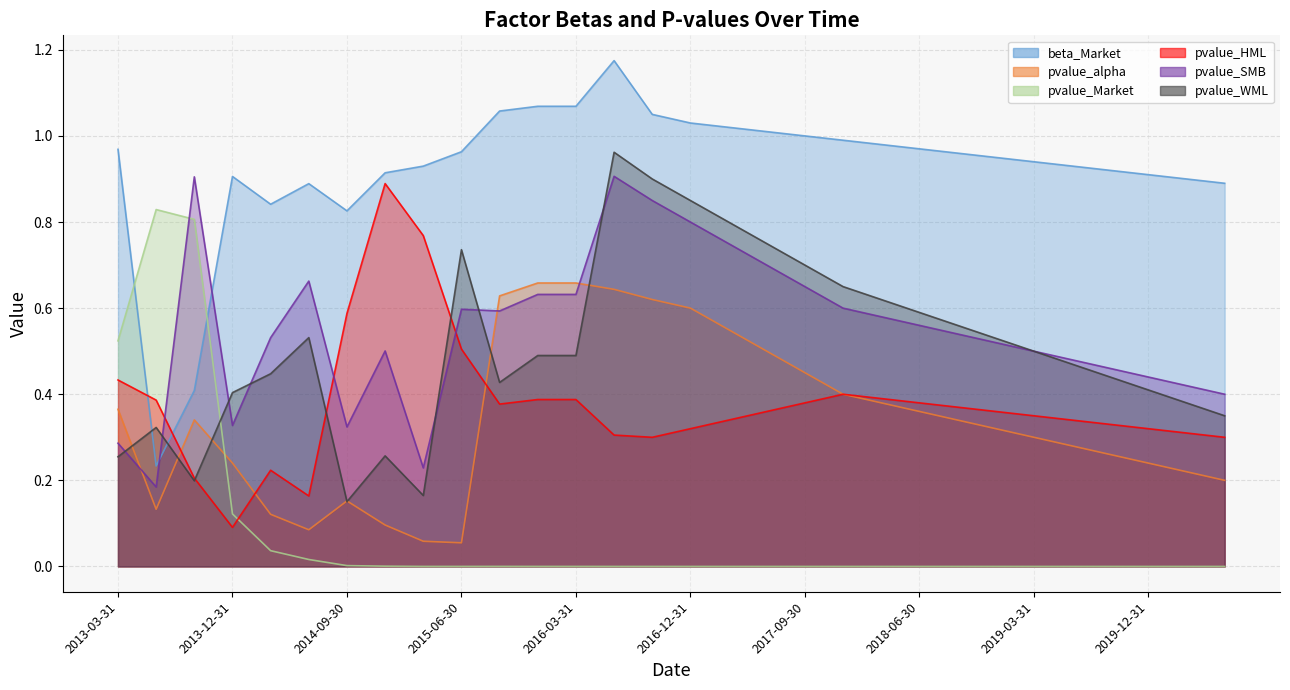

What is the total value across all series at 2019-06-30?

2.5